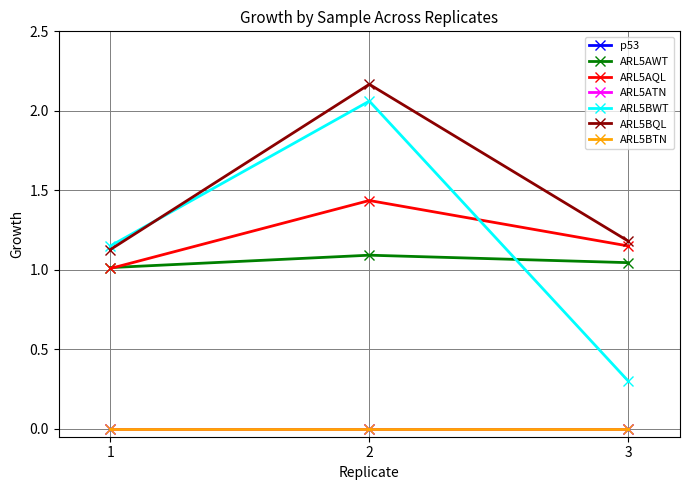

Does the chart have visible grid lines?

Yes